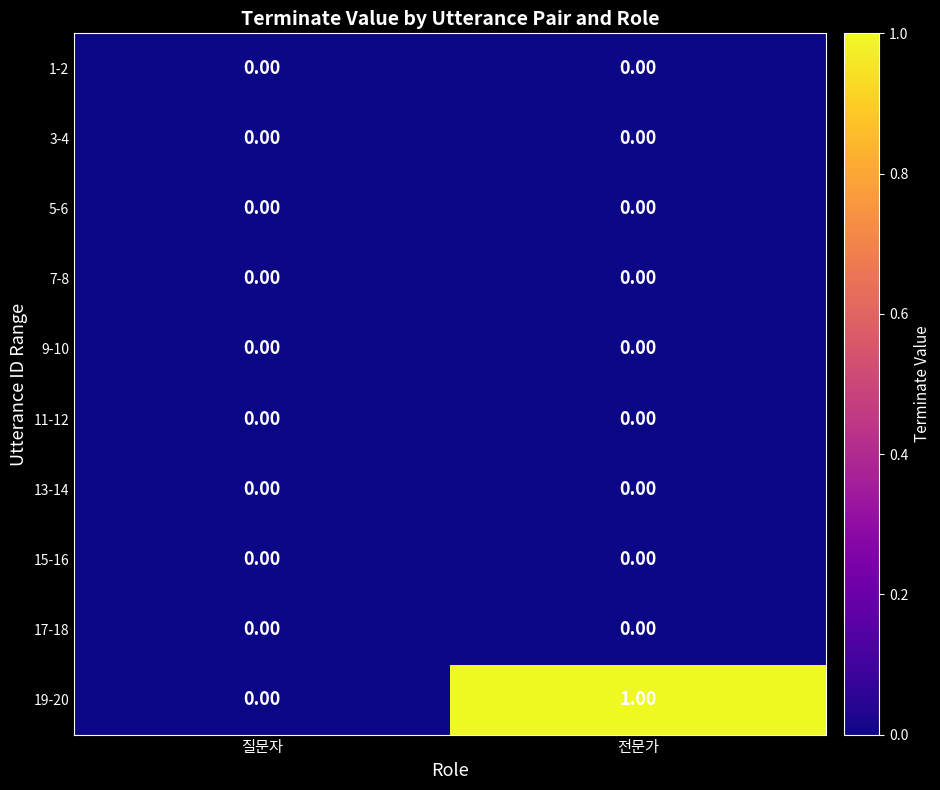

Which series has the largest range (max minus min)?

19-20